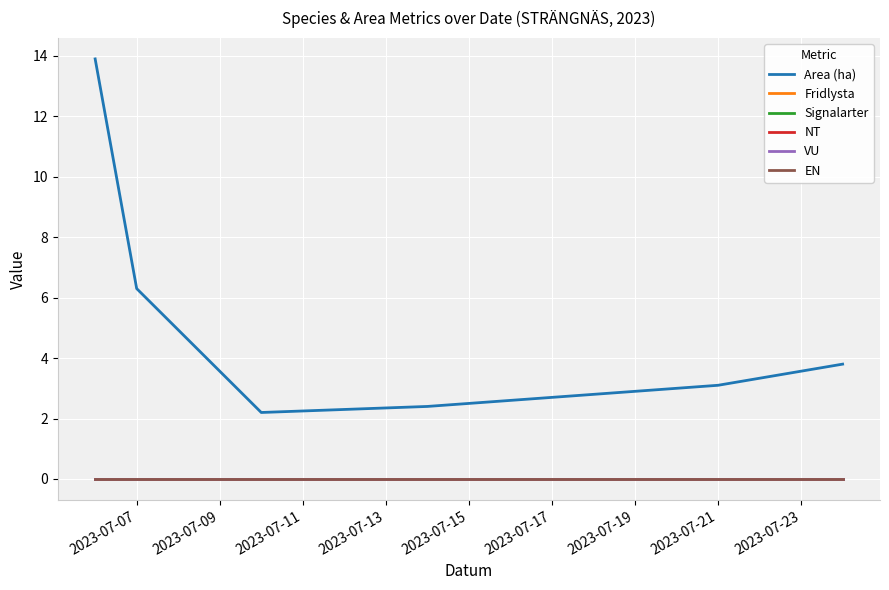

At which label is Fridlysta closest to 0?

2023-07-07